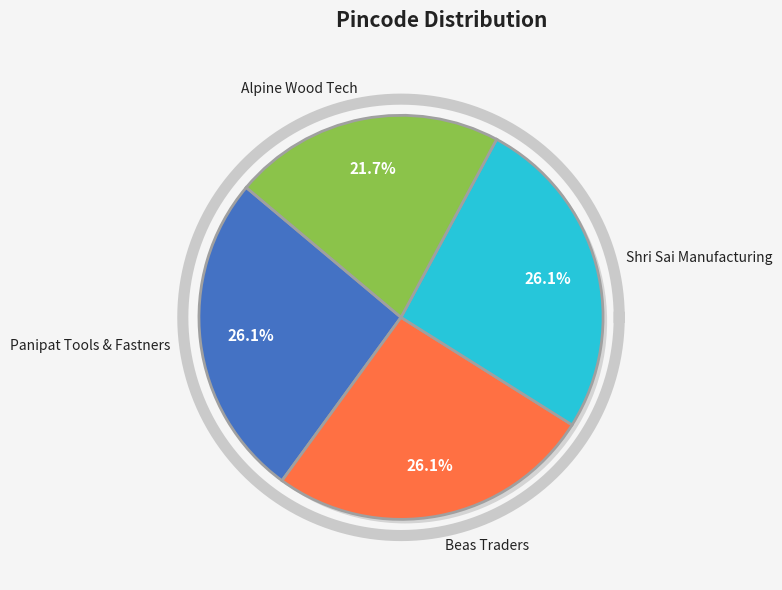

Which slice is the smallest?

Alpine Wood Tech